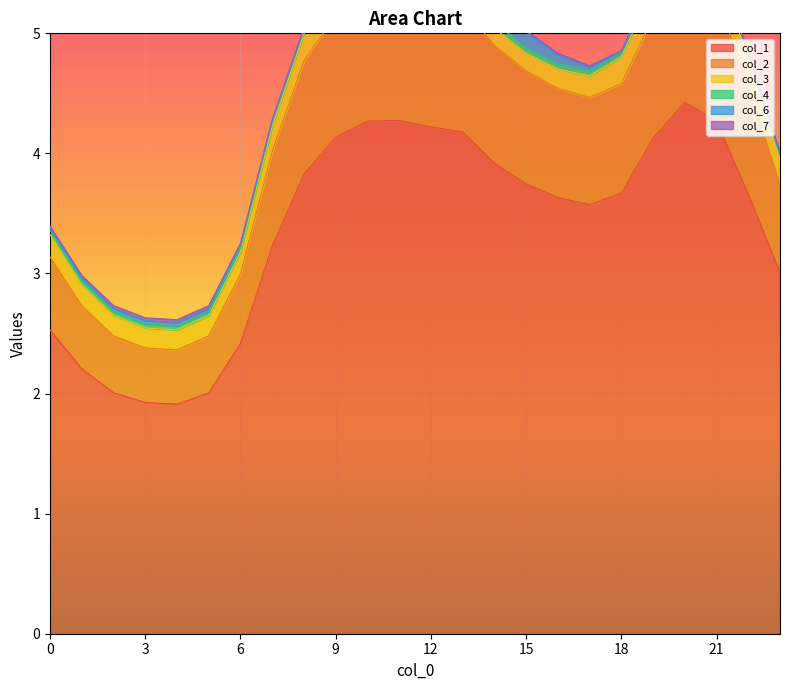

Reading left to right, what are all the values shown in this chart?

col_1: 0=2.5	1=2.2	2=2.0	3=1.9	4=1.9	5=2.0	6=2.4	7=3.2	8=3.8	9=4.1	10=4.3	11=4.3	12=4.2	13=4.2	14=3.9	15=3.7	16=3.6	17=3.6	18=3.7	19=4.1	20=4.4	21=4.3	22=3.7	23=3.0
col_2: 0=0.6	1=0.5	2=0.5	3=0.5	4=0.5	5=0.5	6=0.6	7=0.8	8=0.9	9=1.0	10=1.1	11=1.1	12=1.0	13=1.0	14=1.0	15=0.9	16=0.9	17=0.9	18=0.9	19=1.0	20=1.1	21=1.0	22=0.9	23=0.7
col_3: 0=0.2	1=0.2	2=0.2	3=0.2	4=0.2	5=0.2	6=0.2	7=0.2	8=0.2	9=0.2	10=0.2	11=0.2	12=0.1	13=0.1	14=0.1	15=0.1	16=0.2	17=0.2	18=0.2	19=0.2	20=0.3	21=0.2	22=0.2	23=0.2
col_4: 0=0.0	1=0.0	2=0.0	3=0.0	4=0.0	5=0.0	6=0.0	7=0.0	8=0.0	9=0.0	10=0.0	11=0.0	12=0.1	13=0.1	14=0.1	15=0.0	16=0.0	17=0.0	18=0.0	19=0.0	20=0.0	21=0.0	22=0.0	23=0.0
col_6: 0=0.0	1=0.0	2=0.0	3=0.0	4=0.0	5=0.0	6=0.0	7=0.0	8=0.0	9=0.0	10=0.1	11=0.1	12=0.2	13=0.2	14=0.2	15=0.1	16=0.1	17=0.0	18=0.0	19=0.0	20=0.0	21=0.0	22=0.0	23=0.0
col_7: 0=0.0	1=0.0	2=0.0	3=0.0	4=0.0	5=0.0	6=0.0	7=0.0	8=0.0	9=0.0	10=0.0	11=0.0	12=0.0	13=0.0	14=0.0	15=0.0	16=0.0	17=0.0	18=0.0	19=0.0	20=0.0	21=0.0	22=0.0	23=0.0